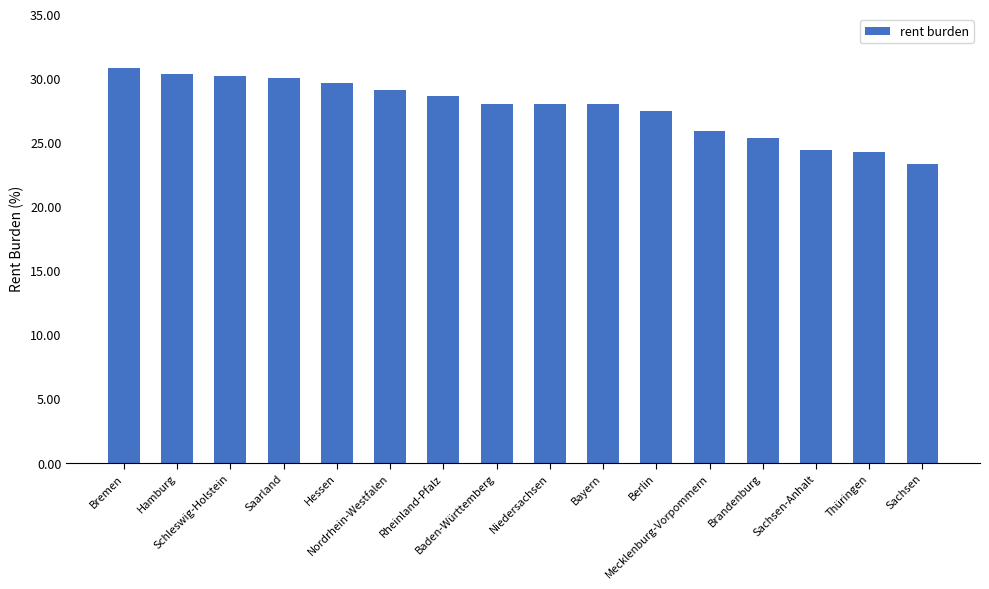

What is the approximate value at Berlin?

27.4